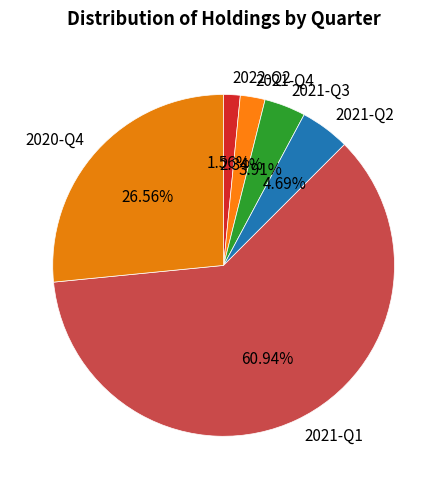

Count the number of slices in the pie.

6